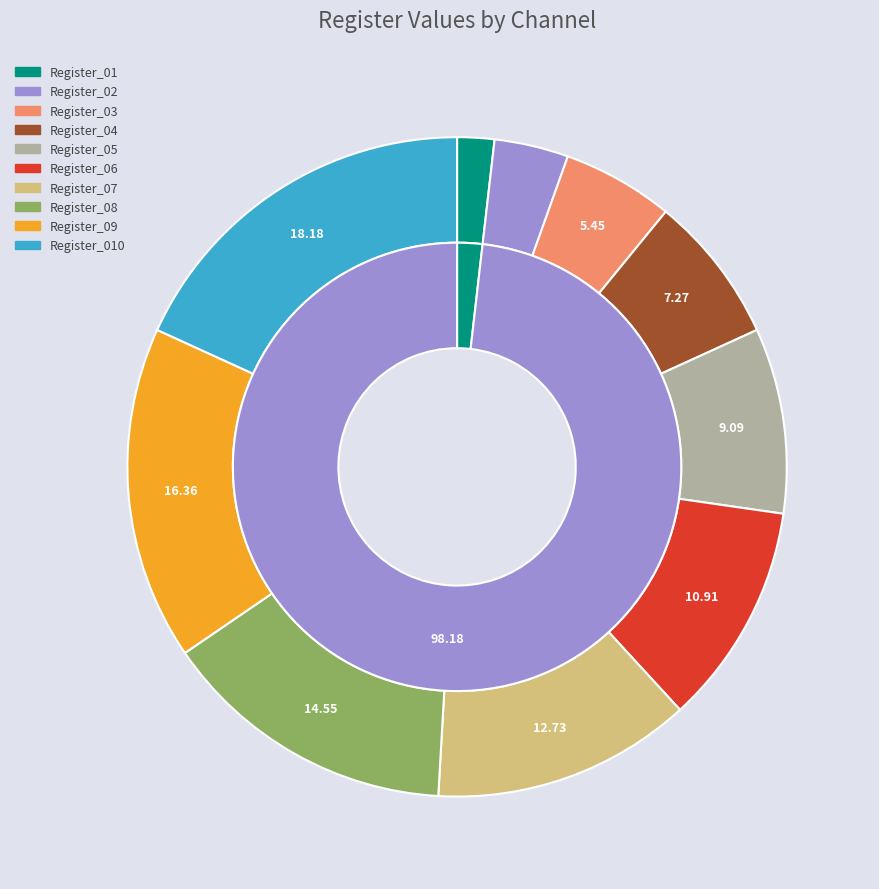

Between Register_01 and Register_04, which is larger?

Register_04